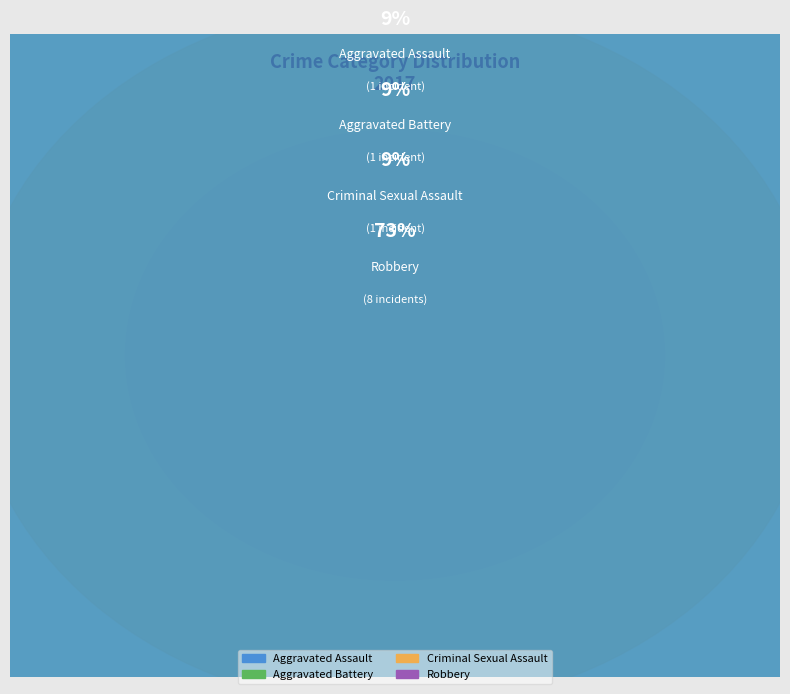

Which has a higher value, Aggravated Battery or Robbery?

Robbery